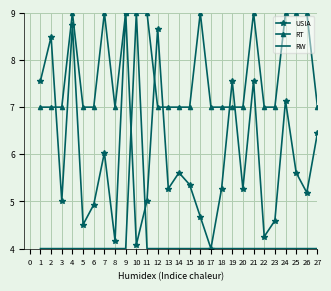

What is the difference between the highest and lowest values at 4?

5.0